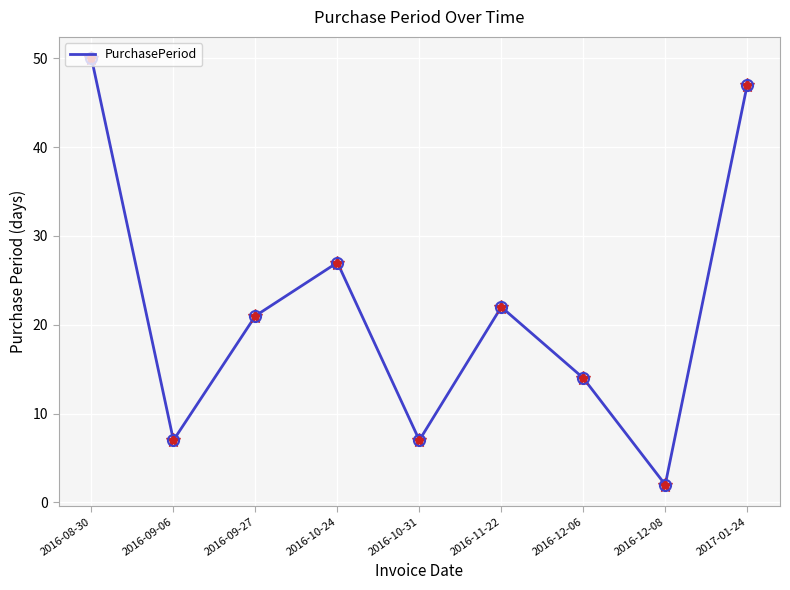

What is the difference between the values at 2016-11-22 and 2016-10-24?

5